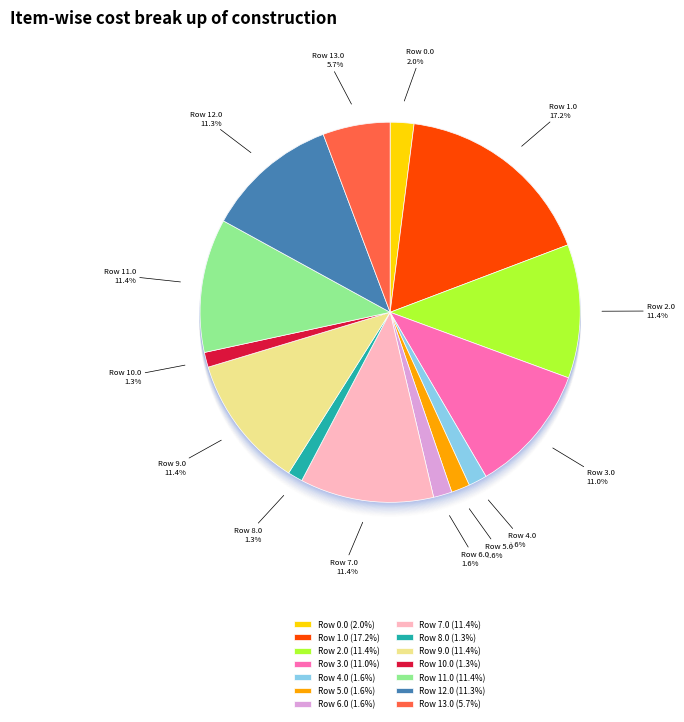

What is the largest slice in the pie chart?

1.0